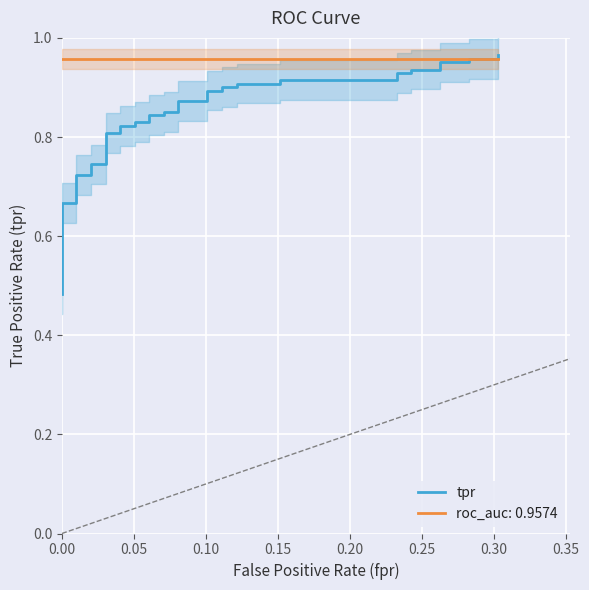

Count the number of categories in the chart.

40